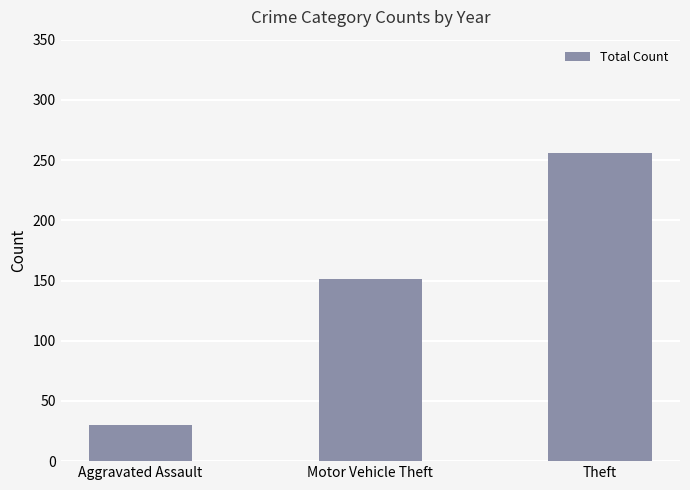

What is the greatest value displayed?

256